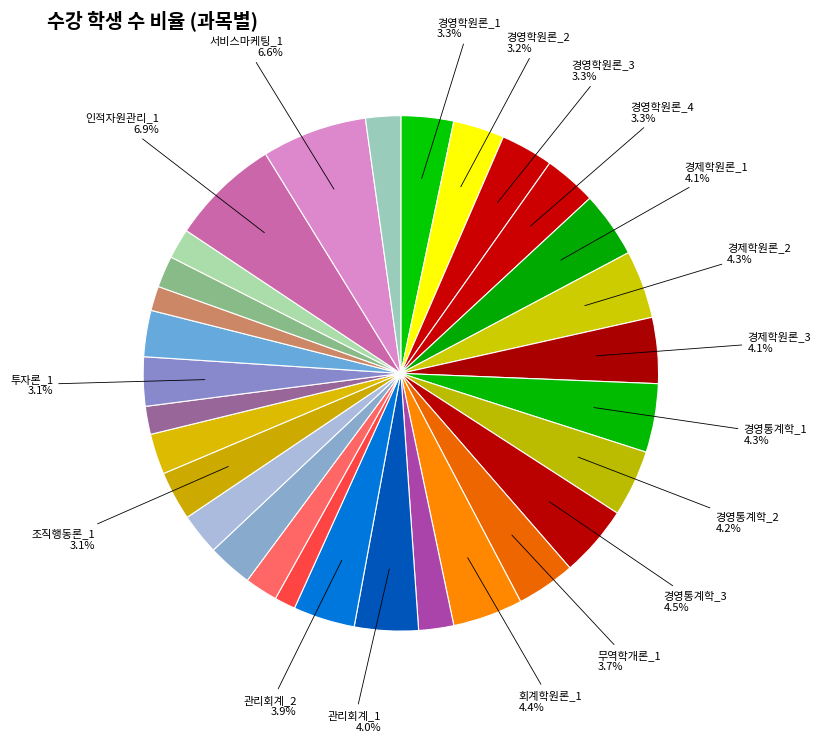

Count the number of slices in the pie.

30